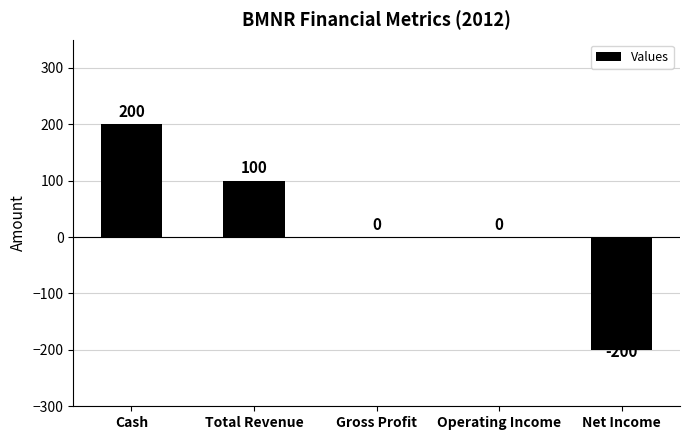

Which category has the highest value across all series?

Cash